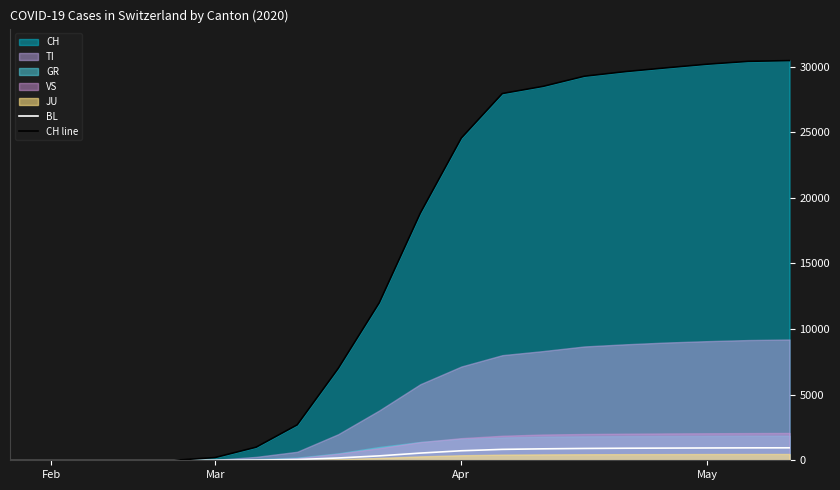

Which series has the largest total across all categories?

CH line